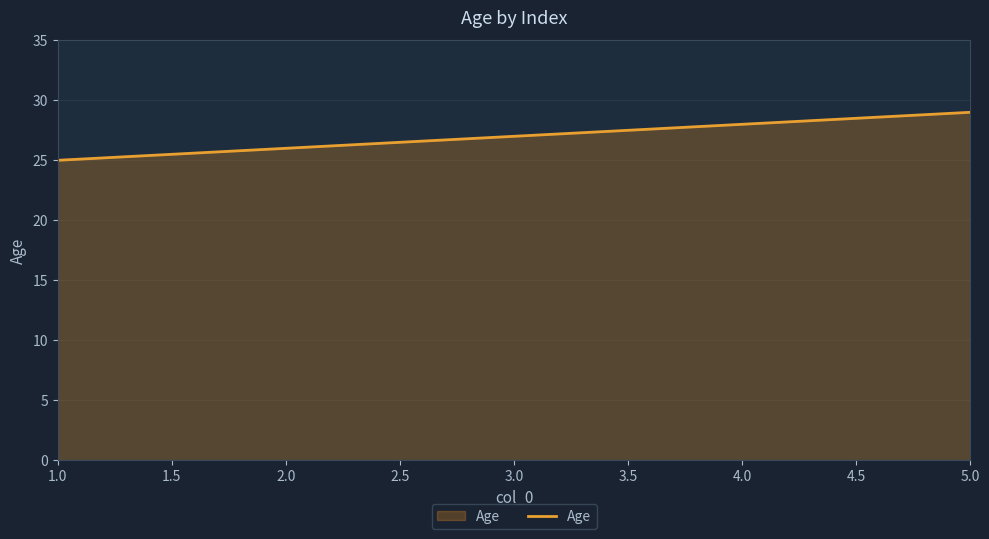

List the labels in order of value, largest first.

5.0, 4.0, 3.0, 2.0, 1.0